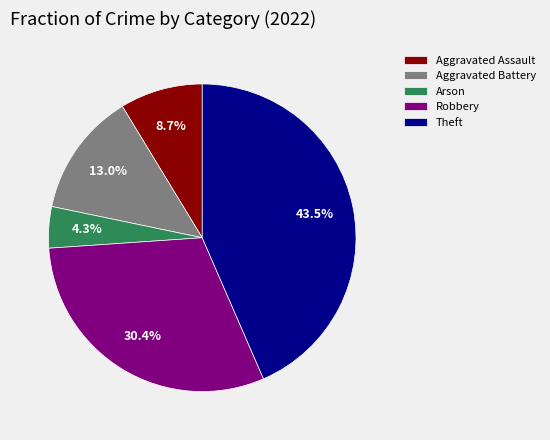

Which has a higher value, Aggravated Battery or Aggravated Assault?

Aggravated Battery